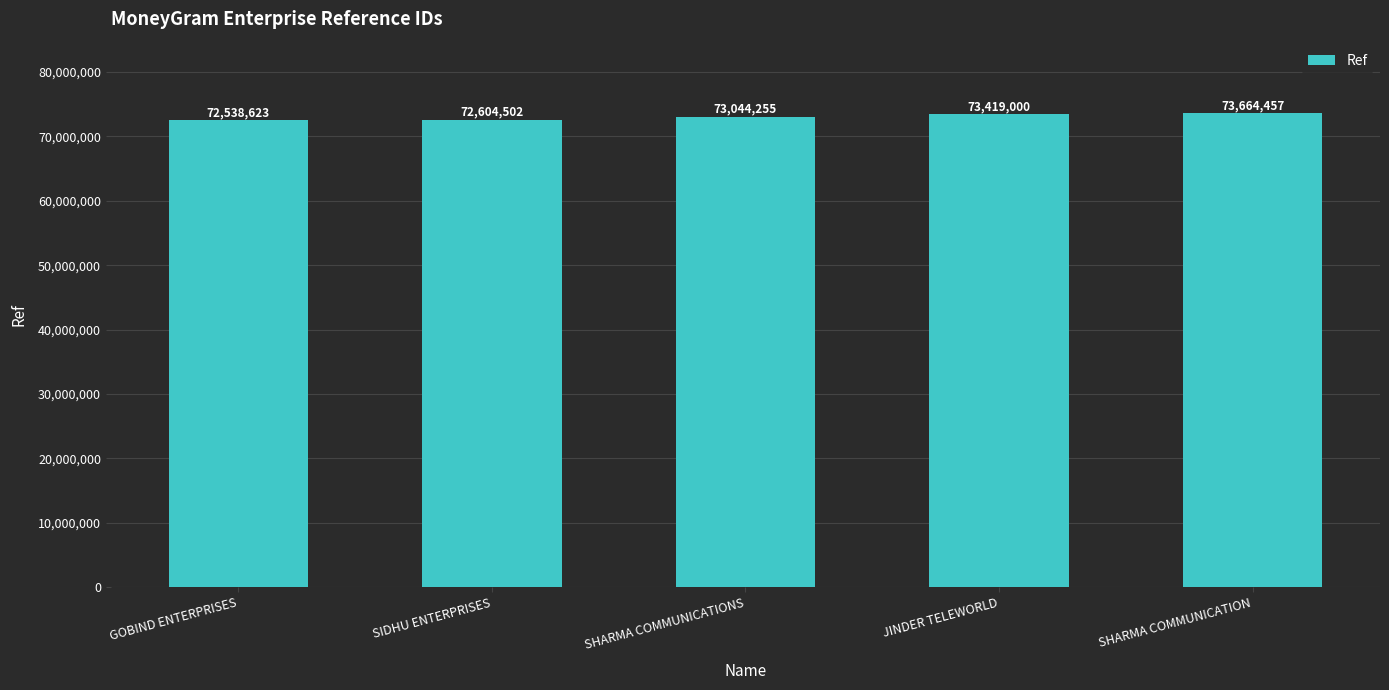

What is the label of the 4th bar from the left?

JINDER TELEWORLD